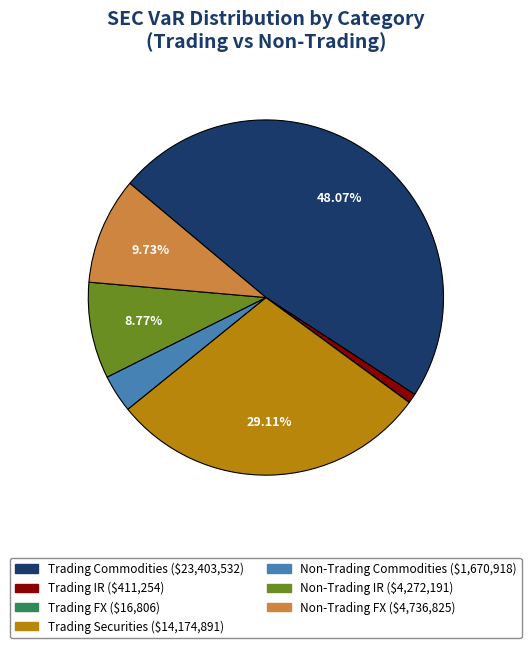

Is it true that Trading IR is 10% of the pie?

False